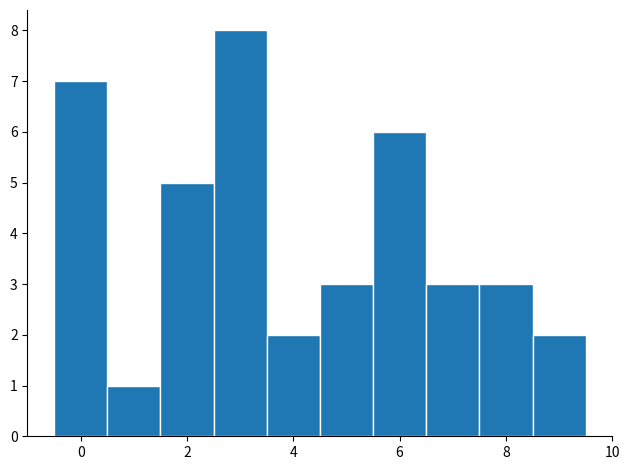

How tall is the bar that spans 8.5 to 9.5 on the x-axis? Neither the bar edges nor the heights are printed on the chart, so give them approximately, as read against the axes.

2